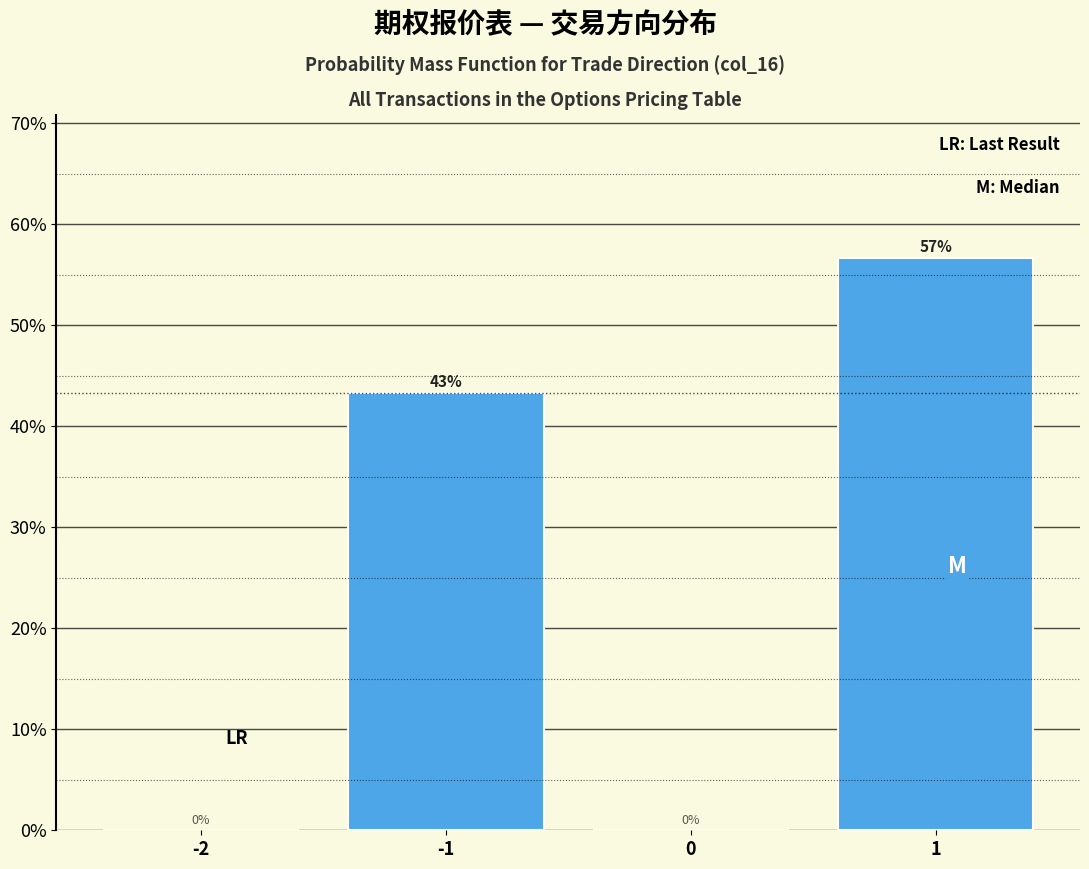

The value at -1 is 65.2. True or false?

False